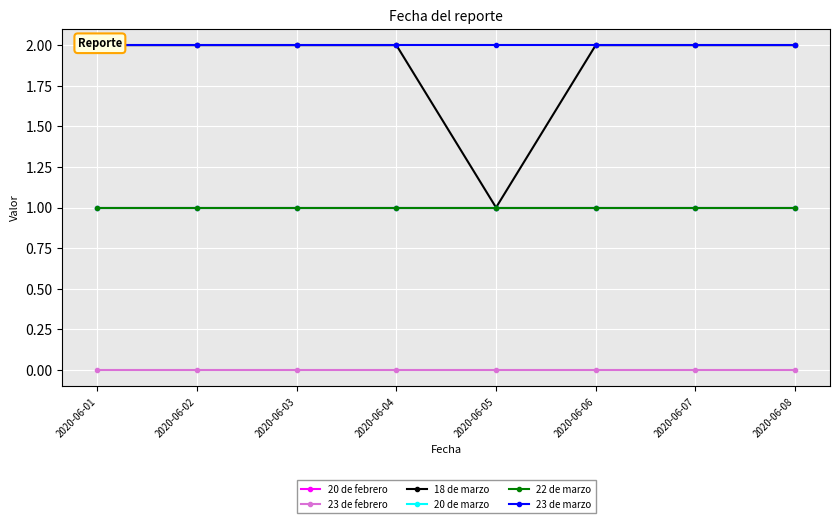

Is the value of 18 de marzo at 2020-06-04 greater than the value of 23 de marzo at 2020-06-02?

No